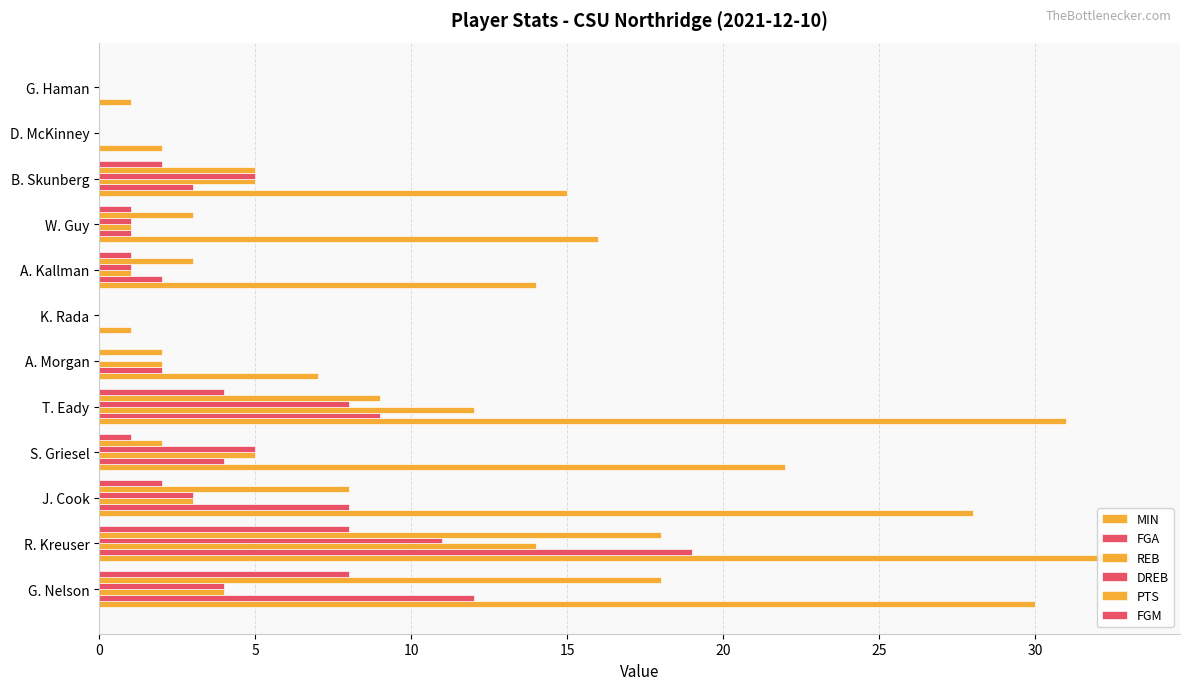

Count the number of data series in this chart.

6